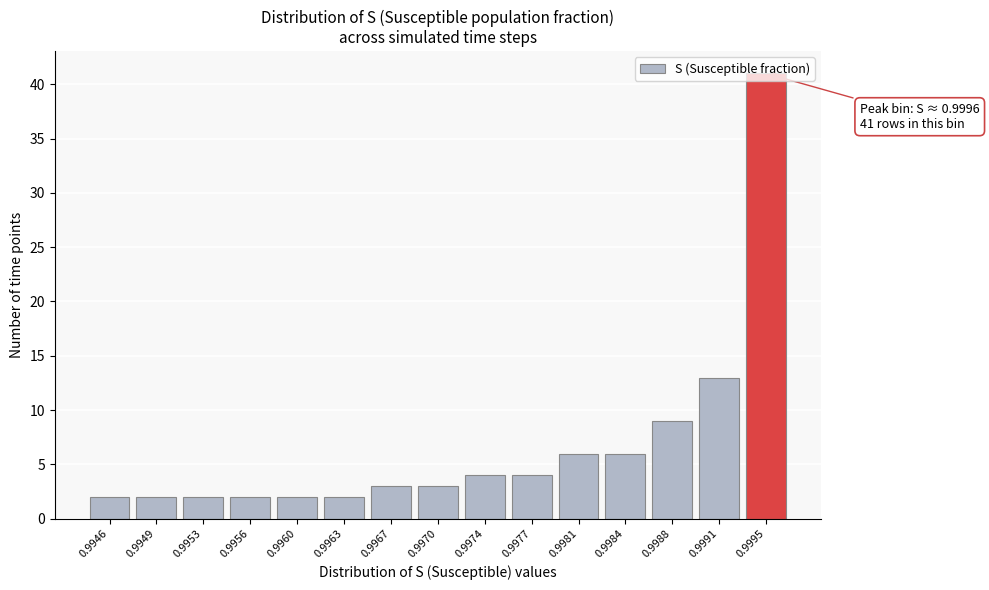

The chart shows a value of 8 at 0.9984. True or false?

False